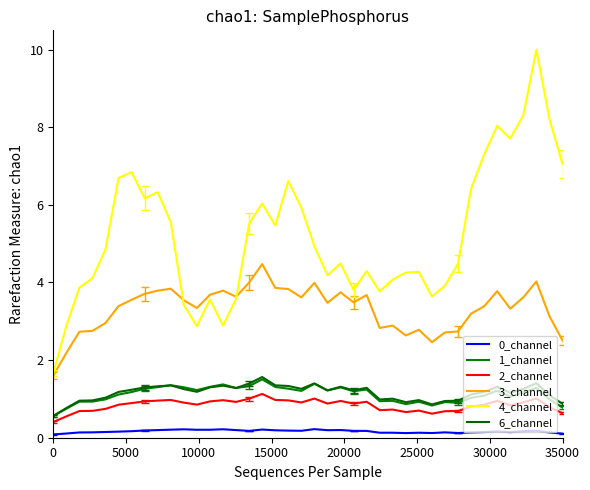

How many lines are shown in the chart?

6